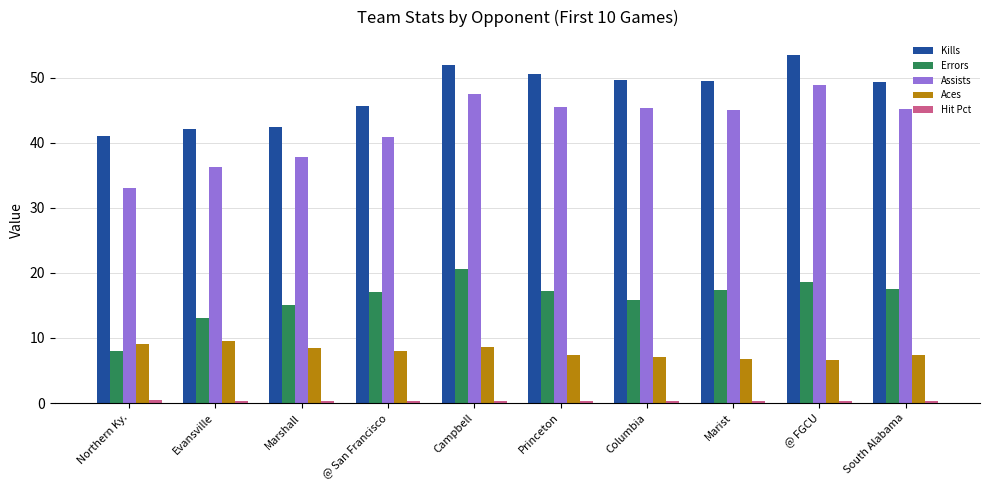

Where does the Kills series first go above 49?

Campbell